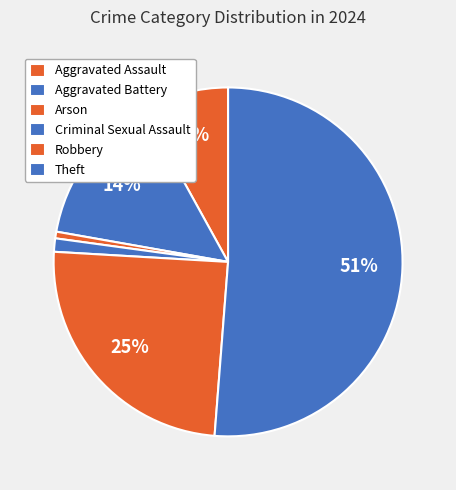

Which category has the smallest portion of the pie?

Arson